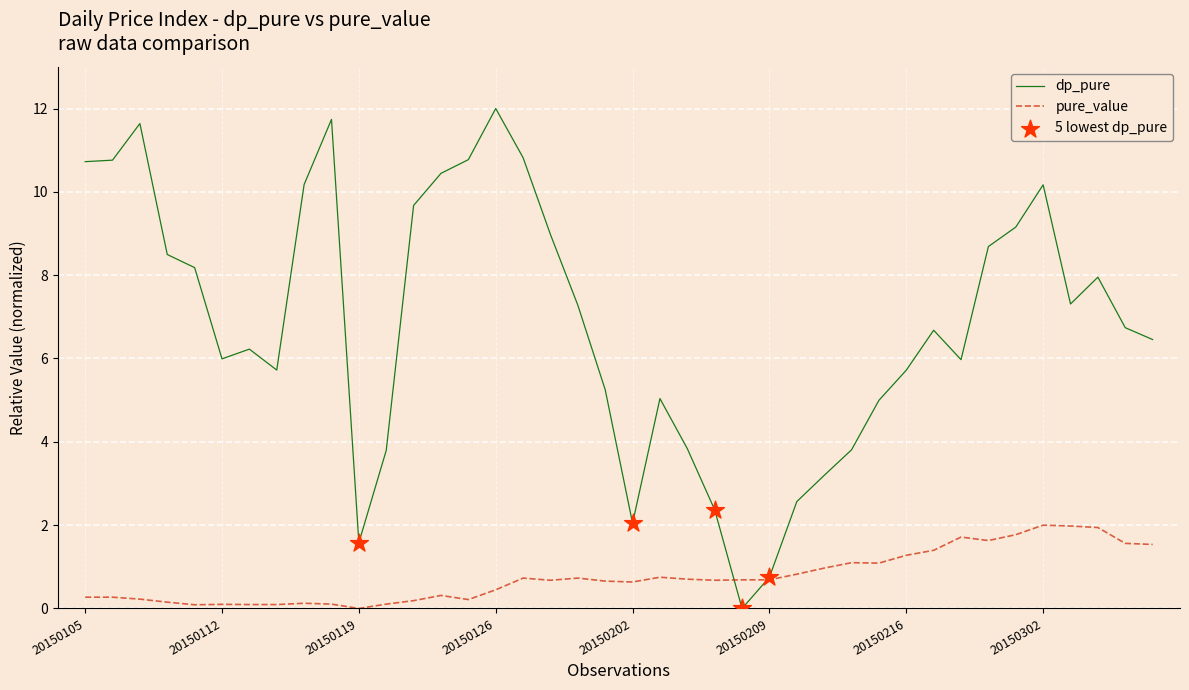

Which series has the largest total across all categories?

dp_pure